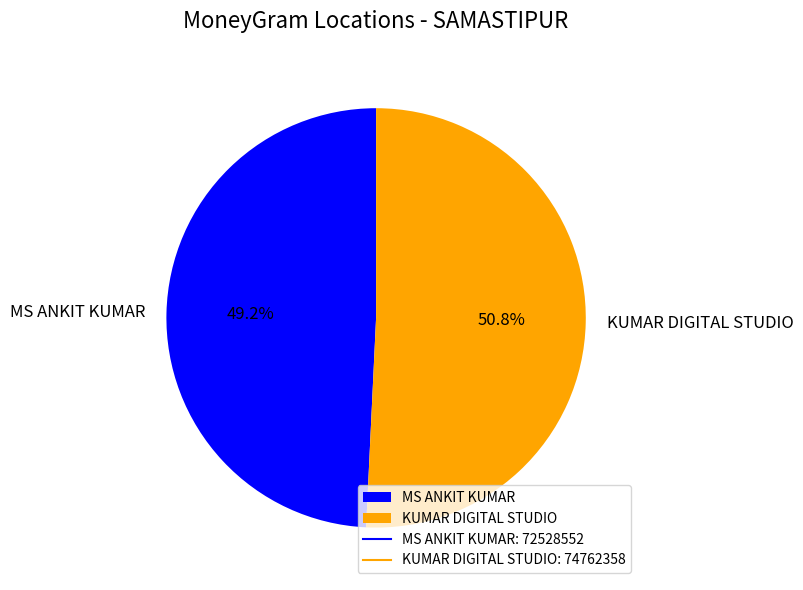

Which has a higher value, MS ANKIT KUMAR or KUMAR DIGITAL STUDIO?

KUMAR DIGITAL STUDIO